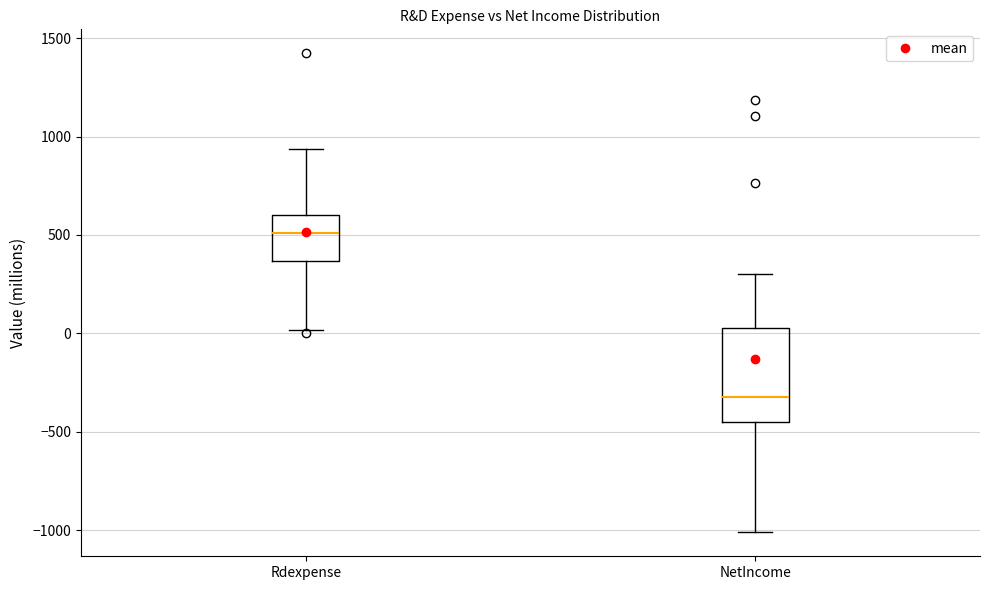

Reading left to right, transcribe this box plot: for each box, give where its median line is, the range the box spans, and where its two whiskers end, as read against the y-axis. The values are not printed on the chart, so give them approximately, as read against the axis.

Rdexpense: median 500, box 350 to 600, whiskers 0 to 950
NetIncome: median -300, box -450 to 50, whiskers -1000 to 300